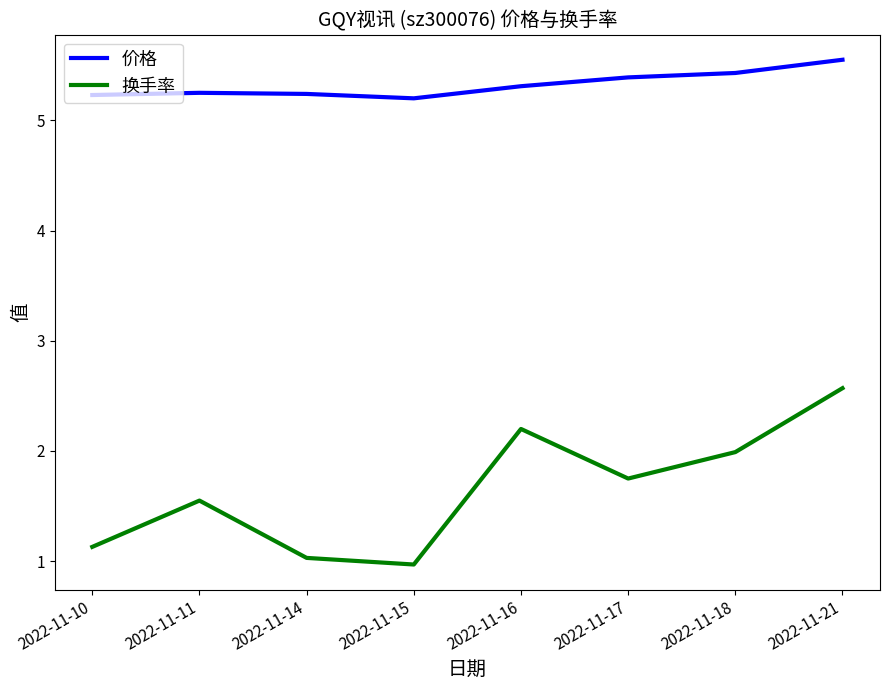

The value of 换手率 at 2022-11-18 is 0.7. True or false?

False